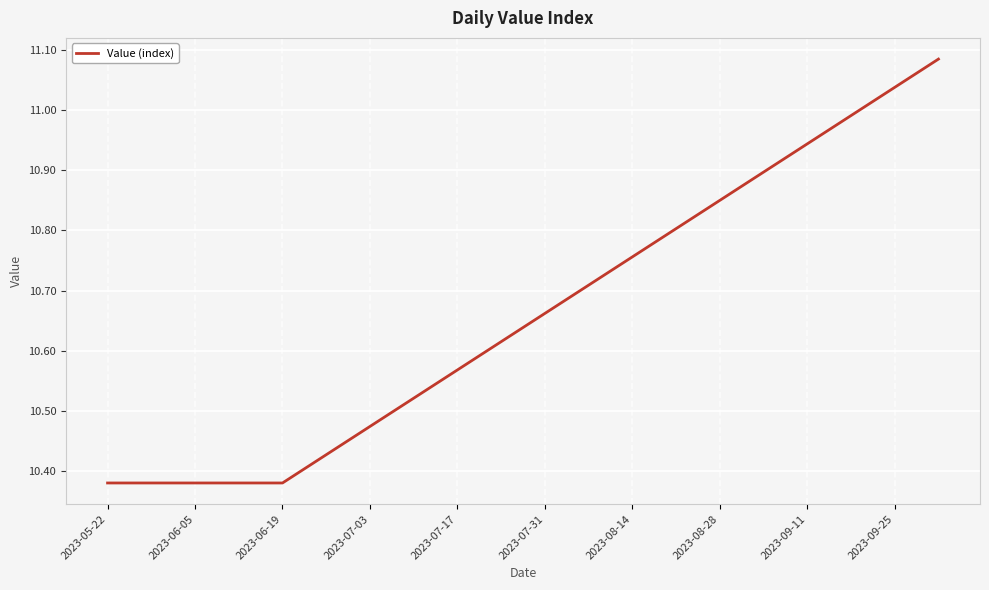

Approximately how many times larger is the value at 2023-09-25 compared to 2023-07-31?

1.0